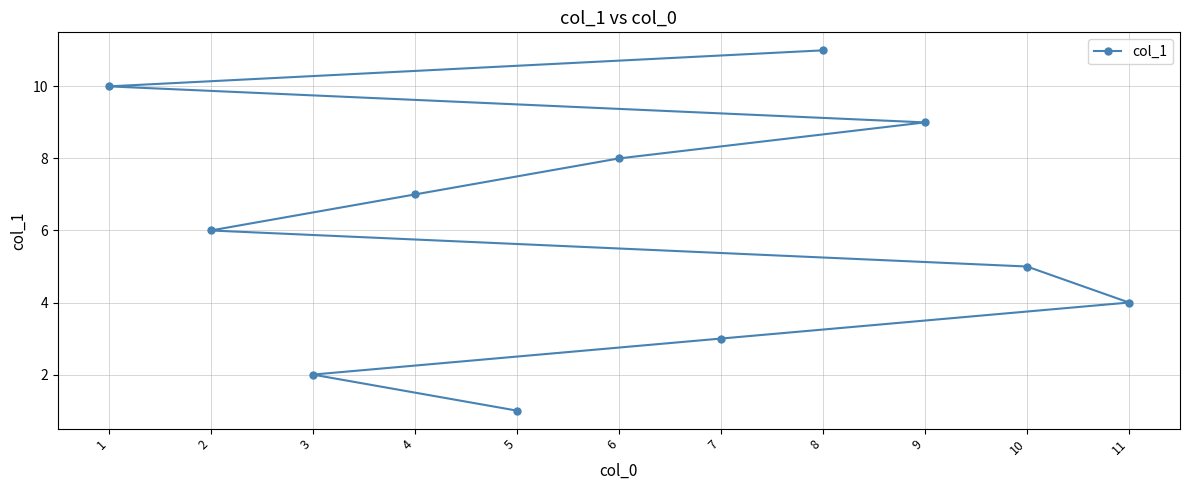

What is the value of the 7th point from the left?

3